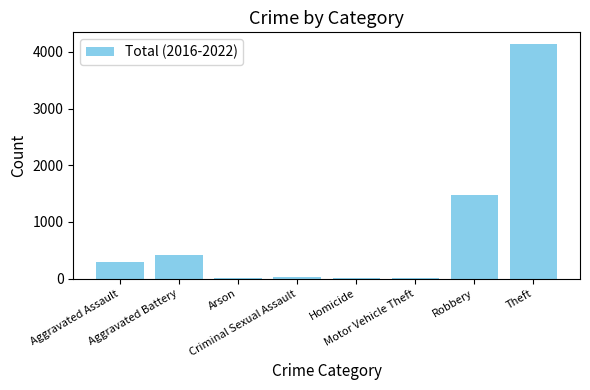

Is it true that the value at Aggravated Battery is 668?

False